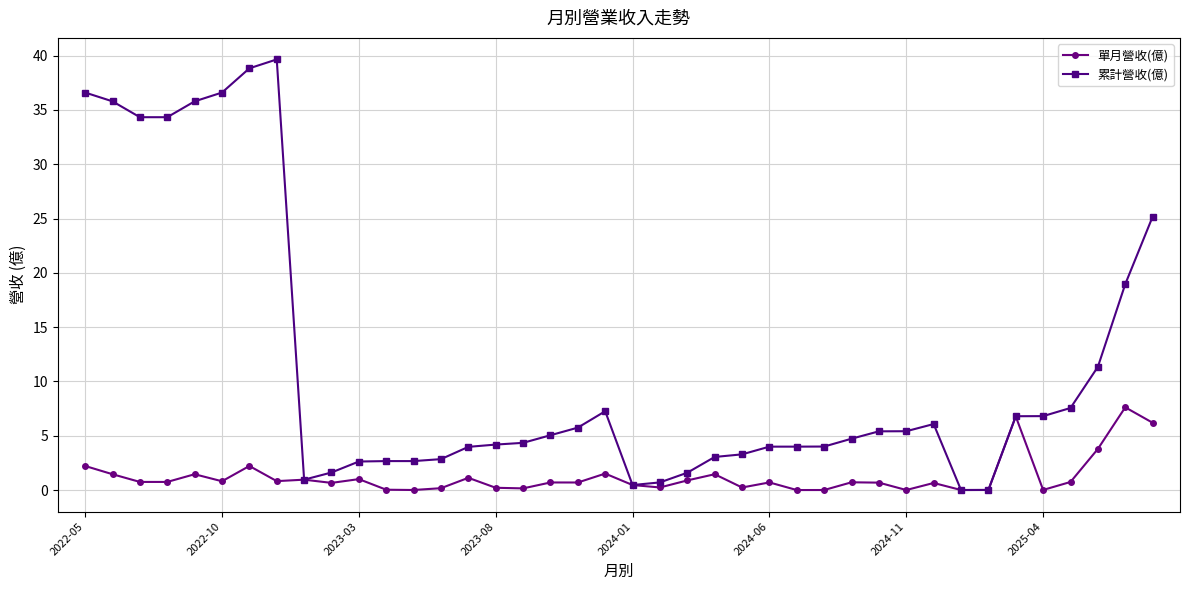

Which series has the widest spread of values?

累計營收(億)